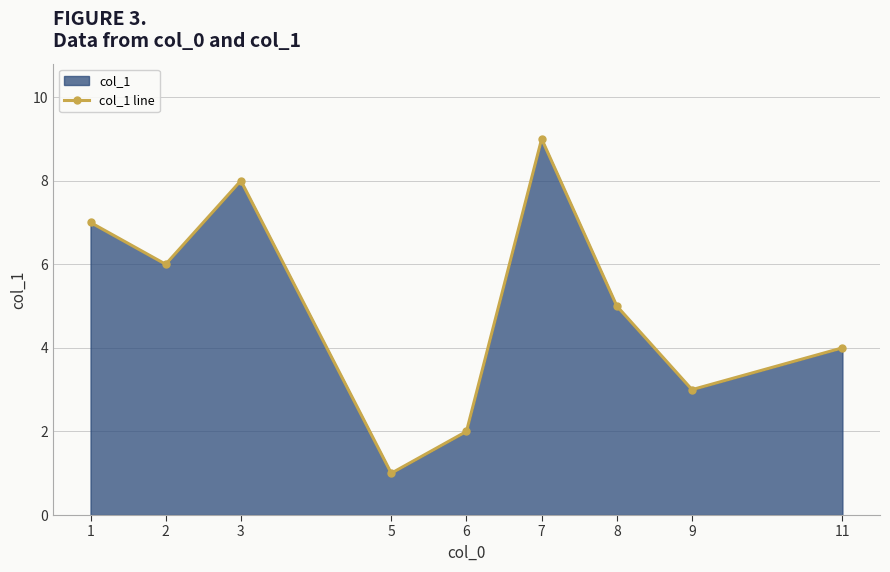

What is the sum of all values?

45